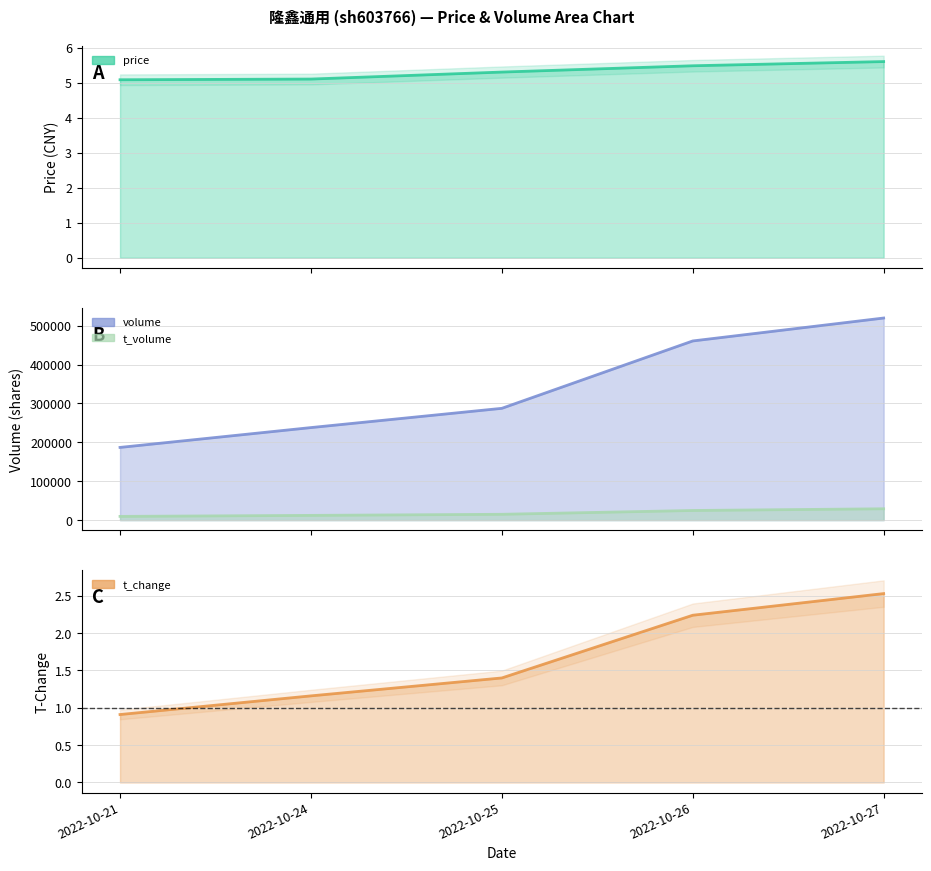

Does the chart display data point markers on the line(s)?

No